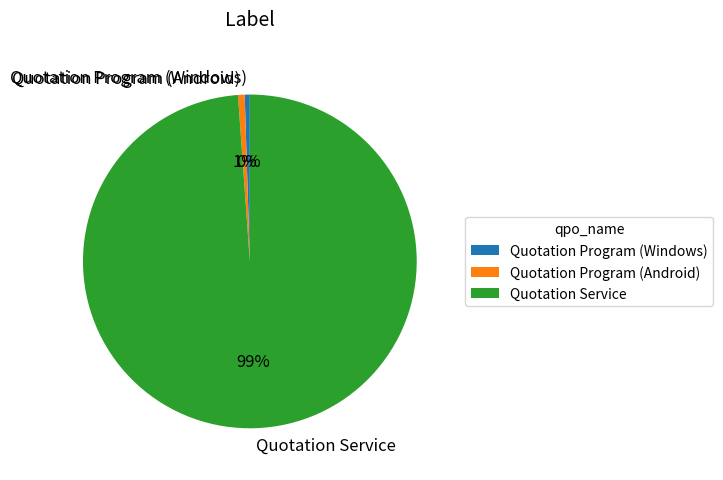

Which slice is the largest?

Quotation Service